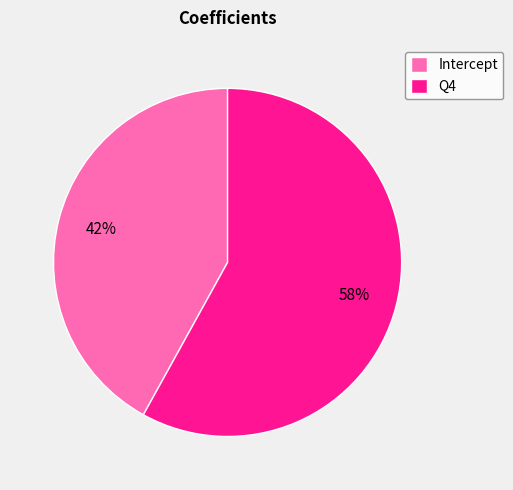

Is there a majority slice in this chart?

Yes